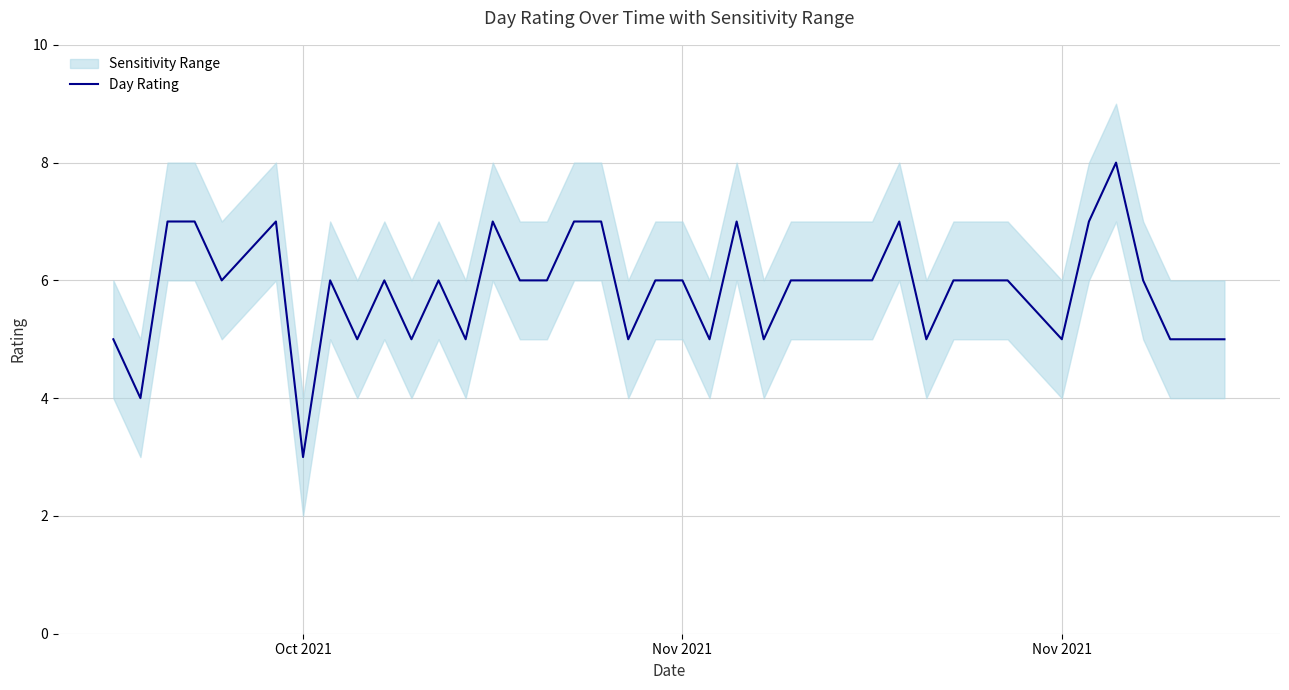

The chart shows a value of 3 at 3. True or false?

False